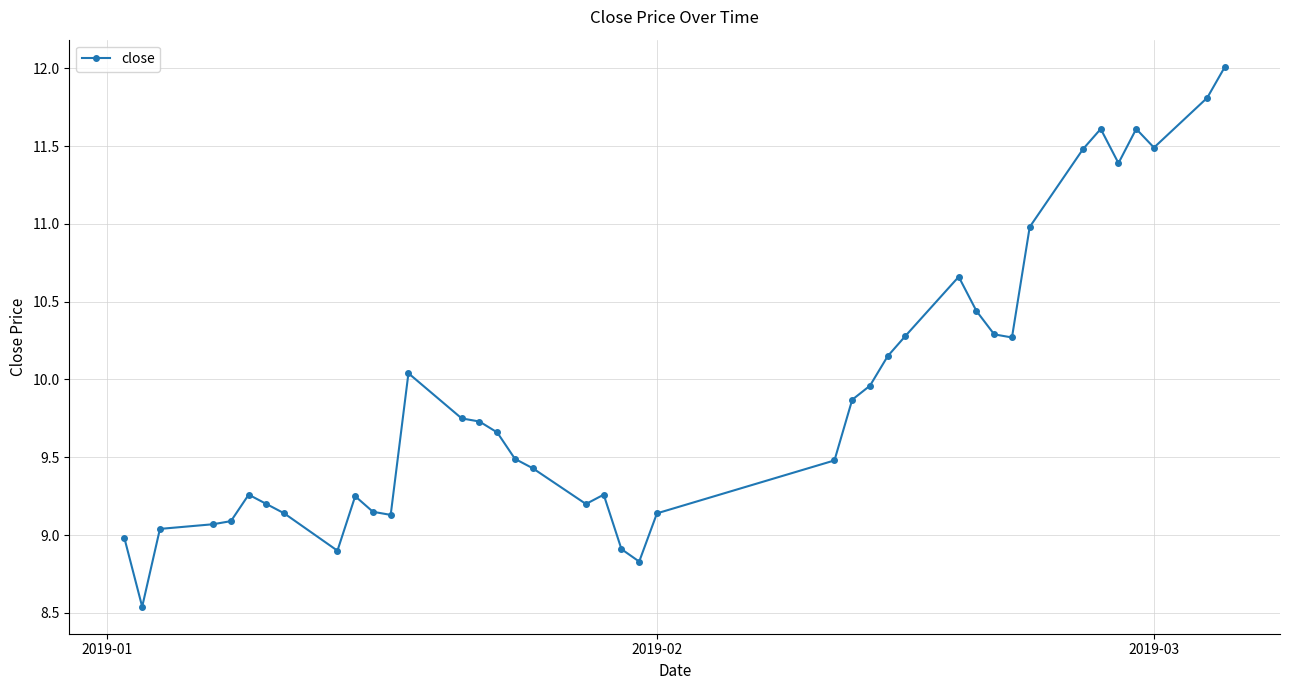

True or false: the data has more than 1 interior local peaks.

True